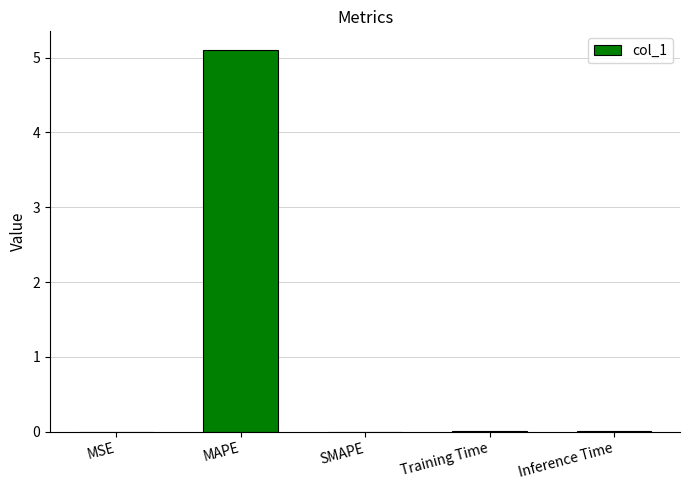

What is the sum of the values at SMAPE and MAPE?

5.1